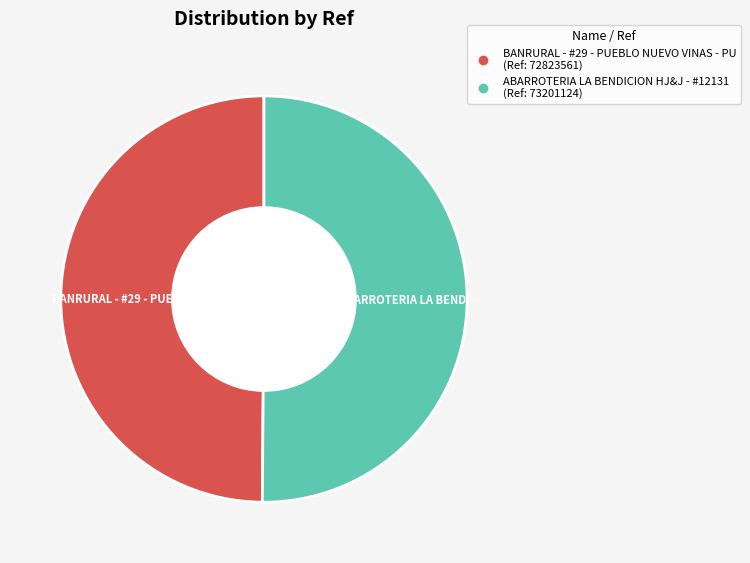

Is it true that BANRURAL - #29 - PUEBLO NUEVO VINAS - PU is 37% of the pie?

False